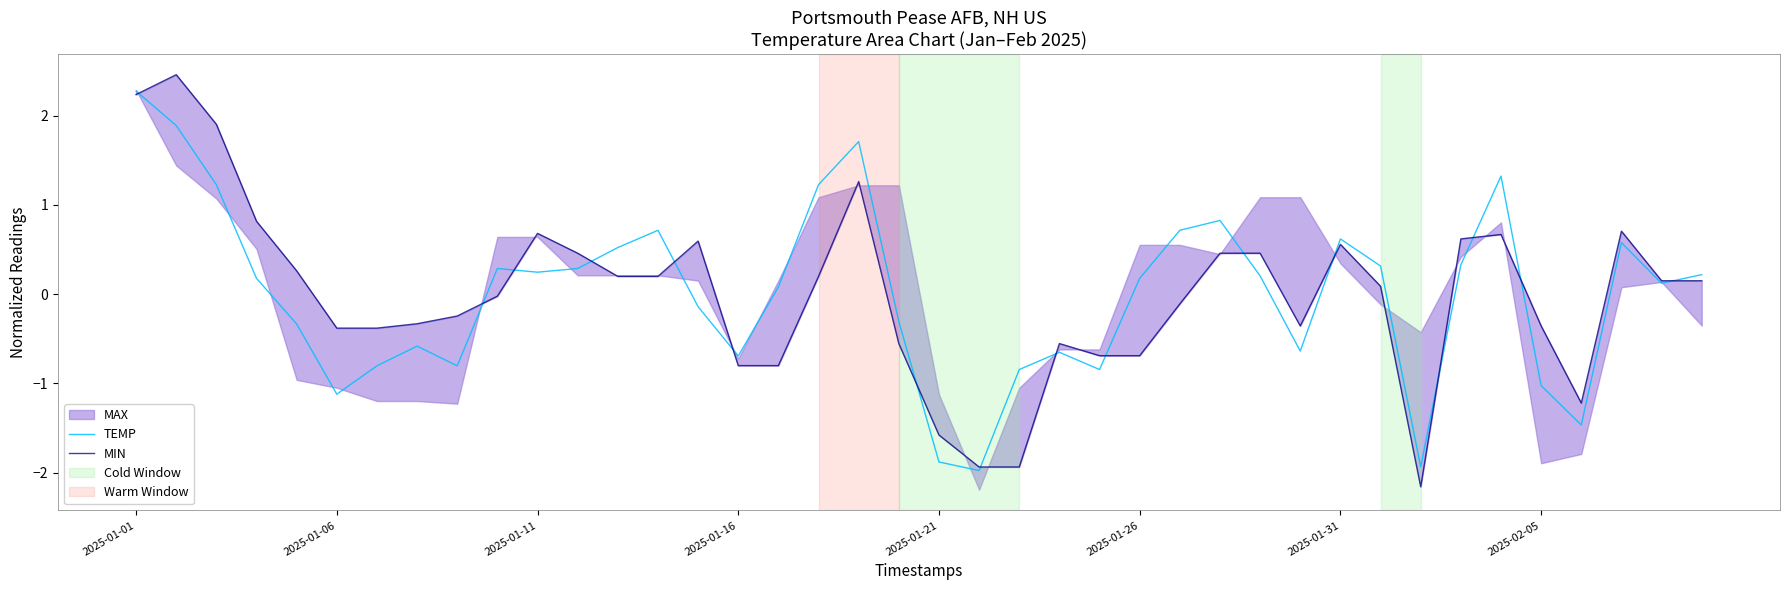

At which label does TEMP reach its peak?

2025-01-01